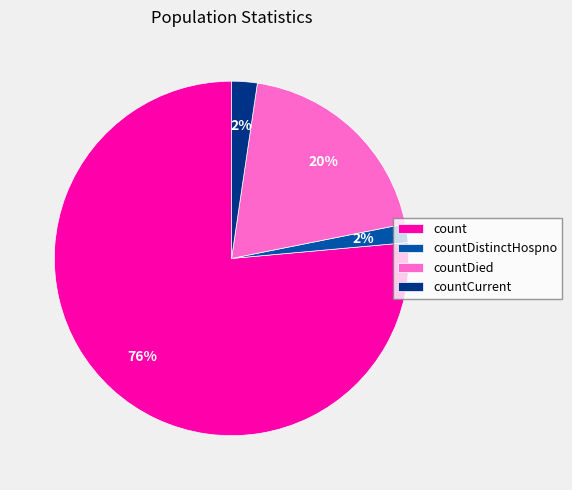

To the nearest percent, what percentage of the pie is countDistinctHospno?

2%